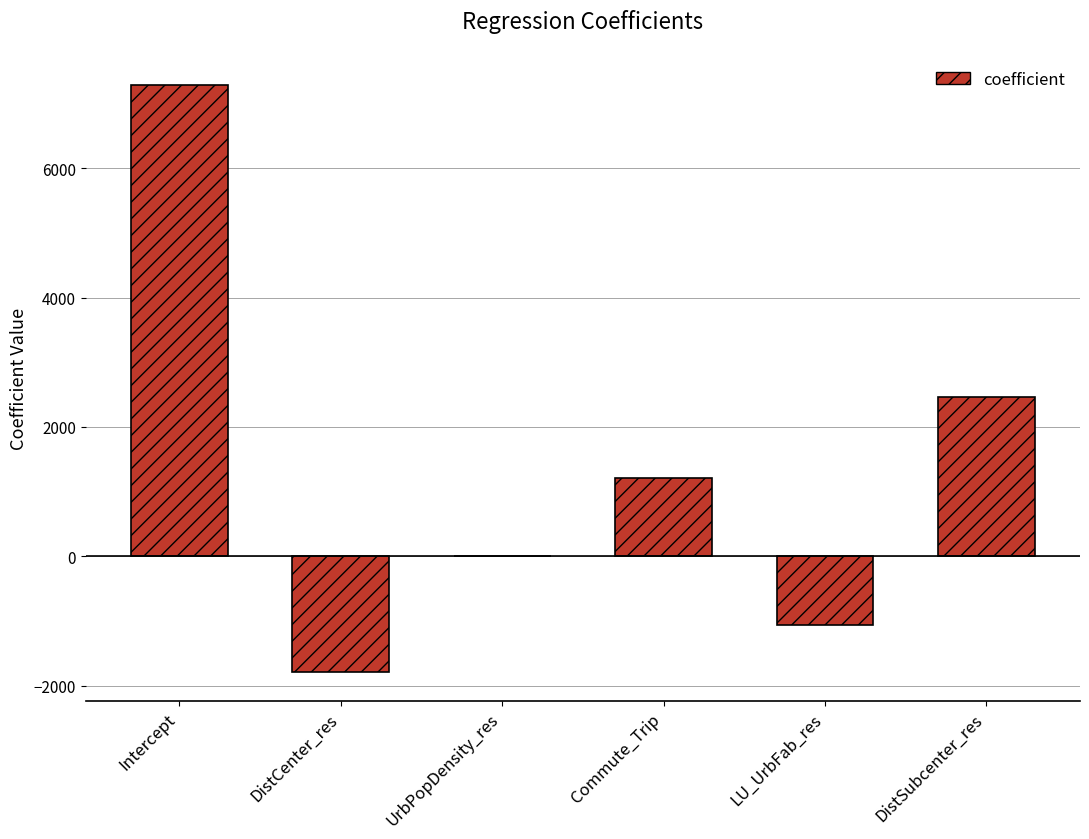

What is the change in value from Commute_Trip to LU_UrbFab_res?

-2259.6